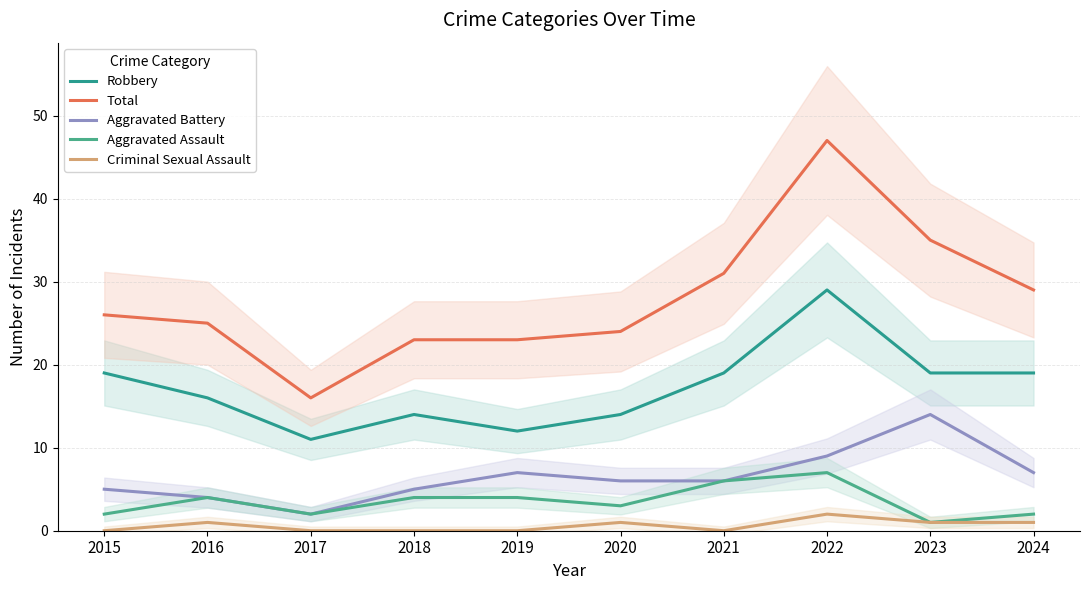

In Aggravated Battery, how many points are higher than both neighbors (excluding endpoints)?

2